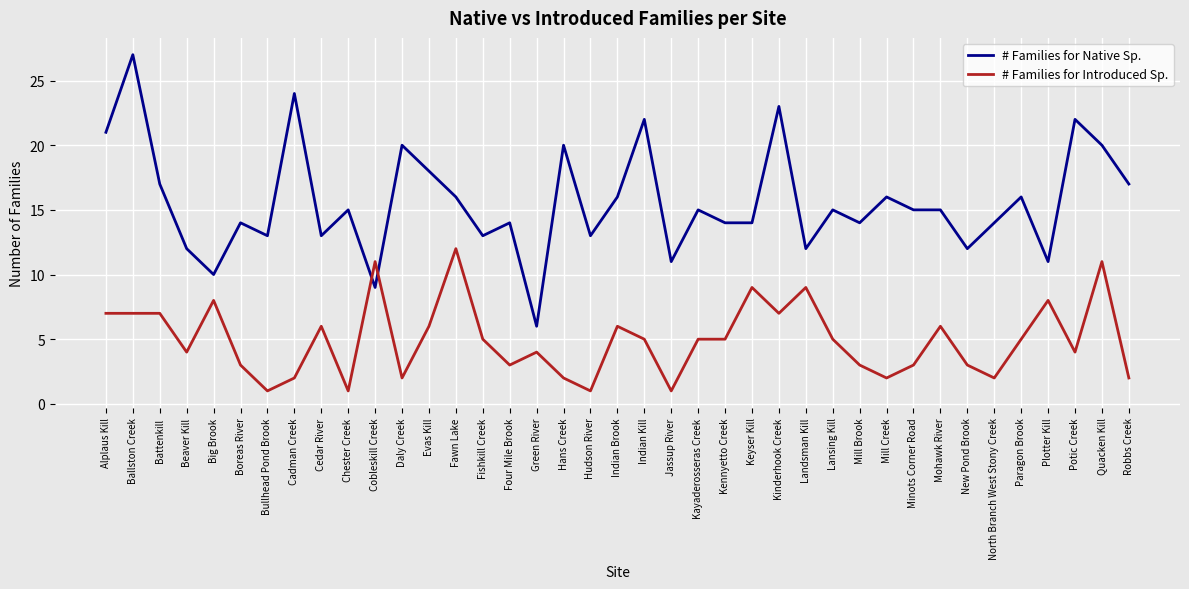

Which series has the largest range (max minus min)?

# Families for Native Sp.